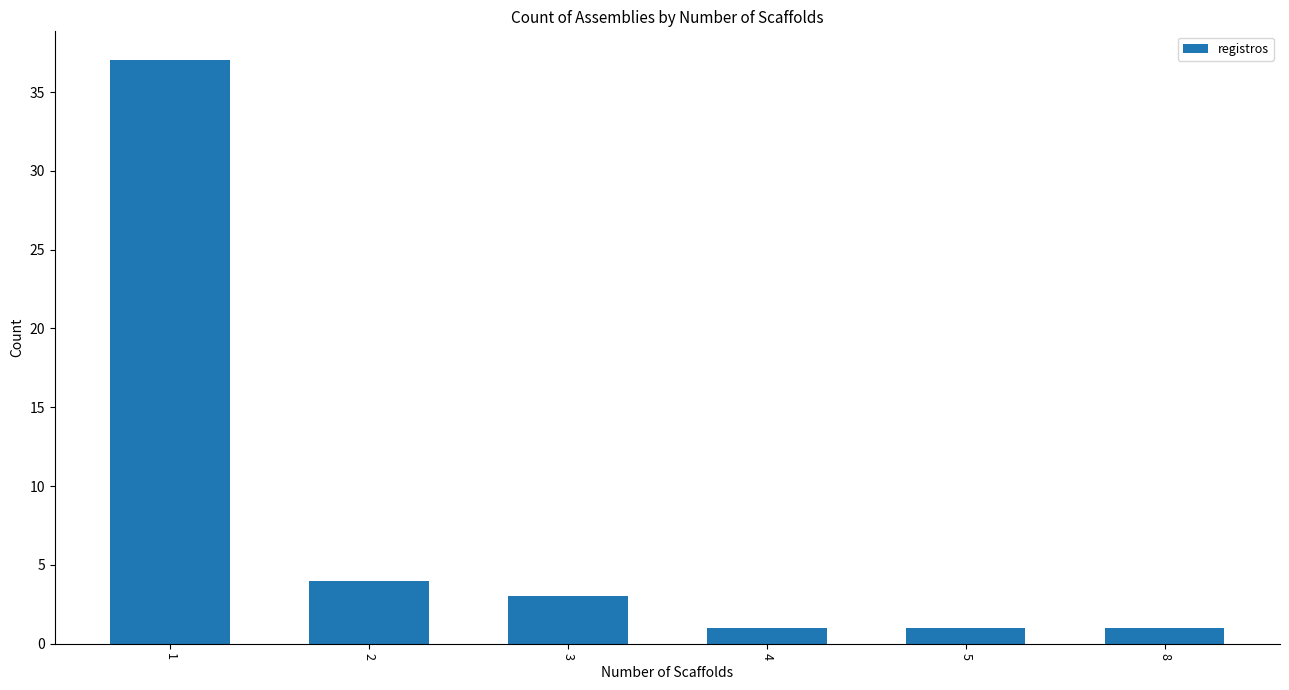

What value does the data have at 1?

37